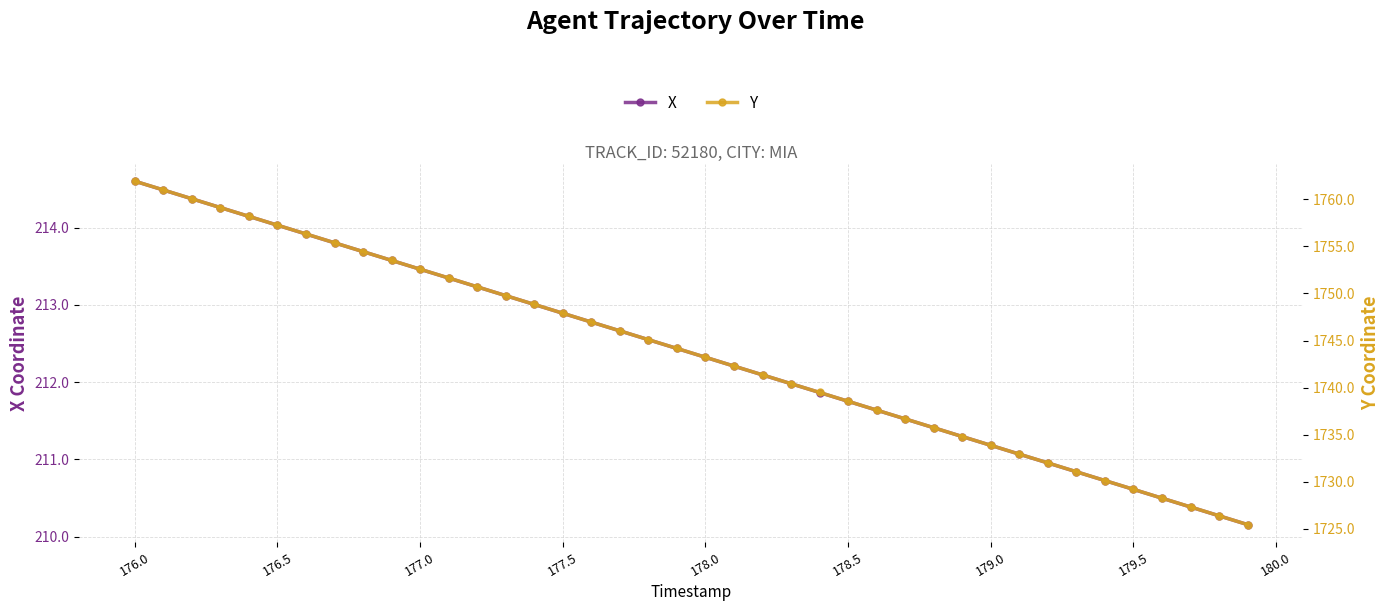

True or false: X has more than 0 points higher than both neighbors.

False